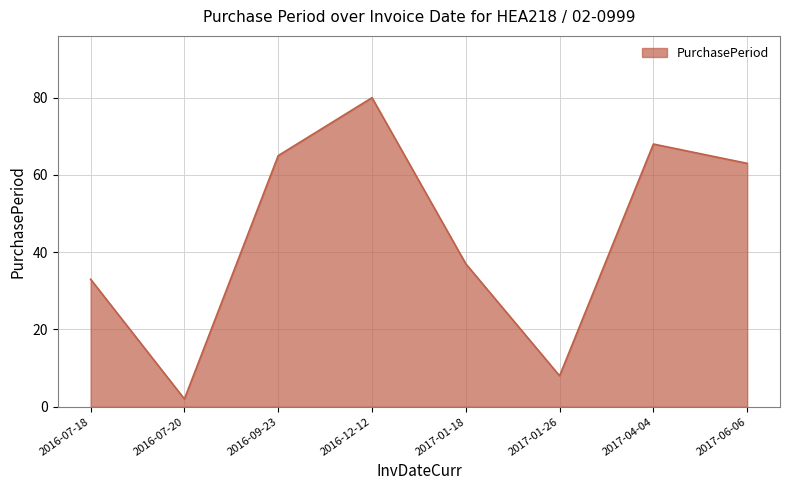

List the labels in order of value, largest first.

2016-12-12, 2017-04-04, 2016-09-23, 2017-06-06, 2017-01-18, 2016-07-18, 2017-01-26, 2016-07-20